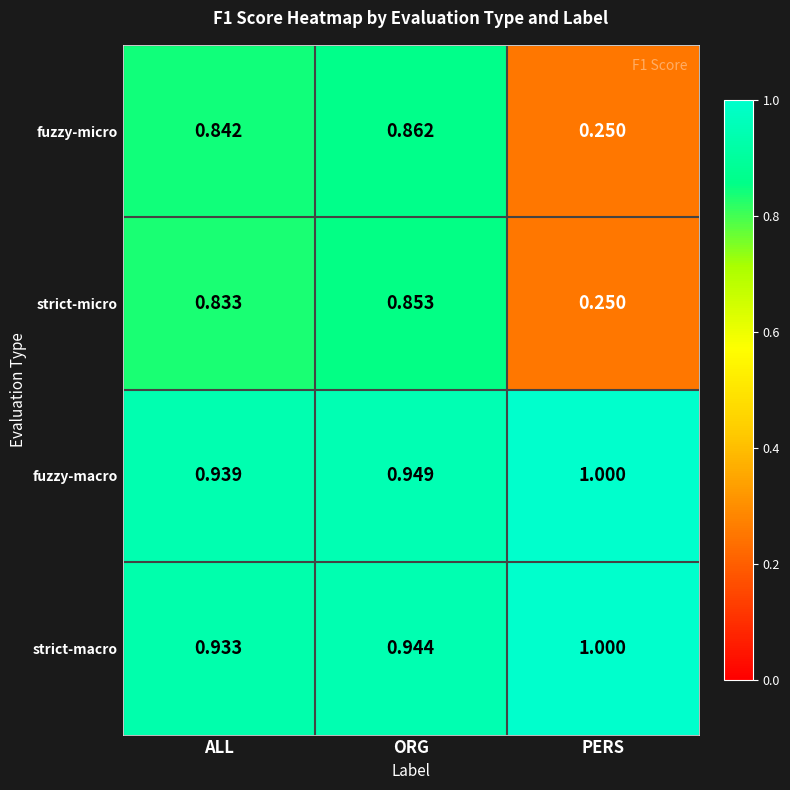

Rank the series at ORG from highest to lowest value.

fuzzy-macro, strict-macro, fuzzy-micro, strict-micro